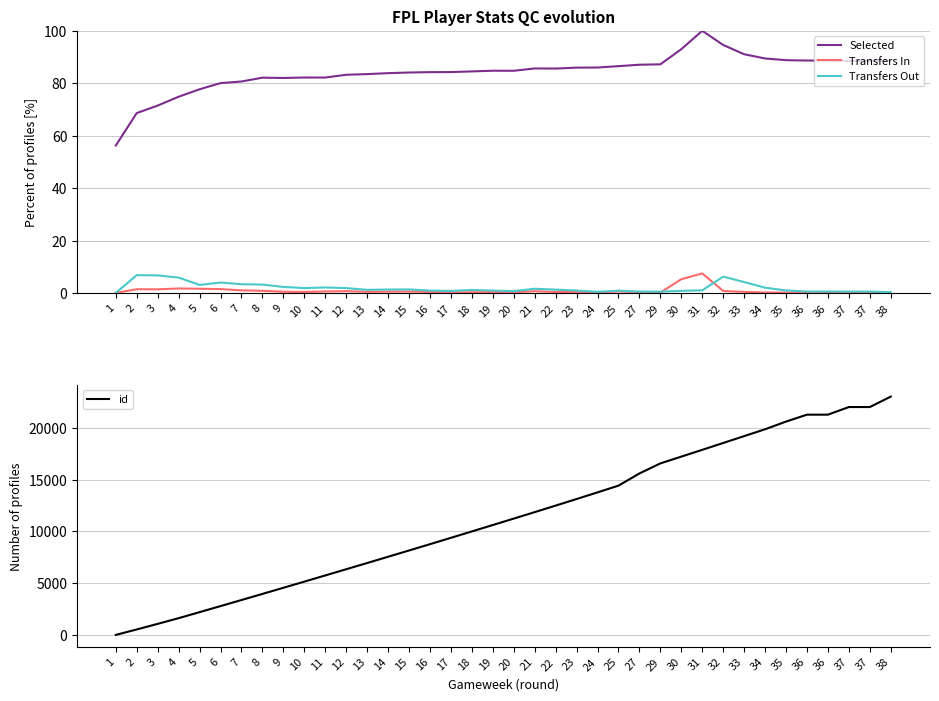

Is it true that id equals 270.9 at 2?

False